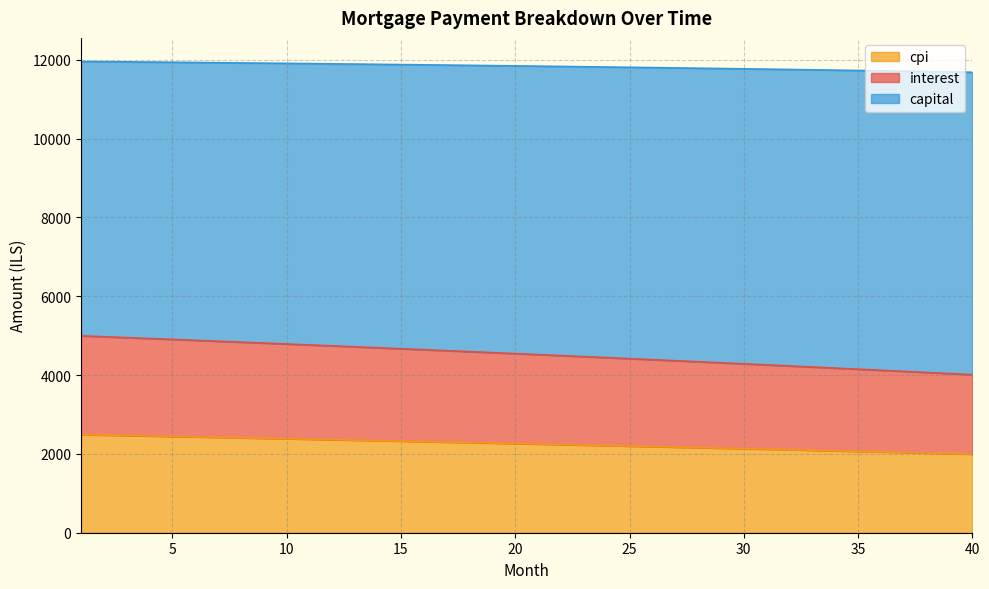

What is the minimum value for cpi?

1995.2